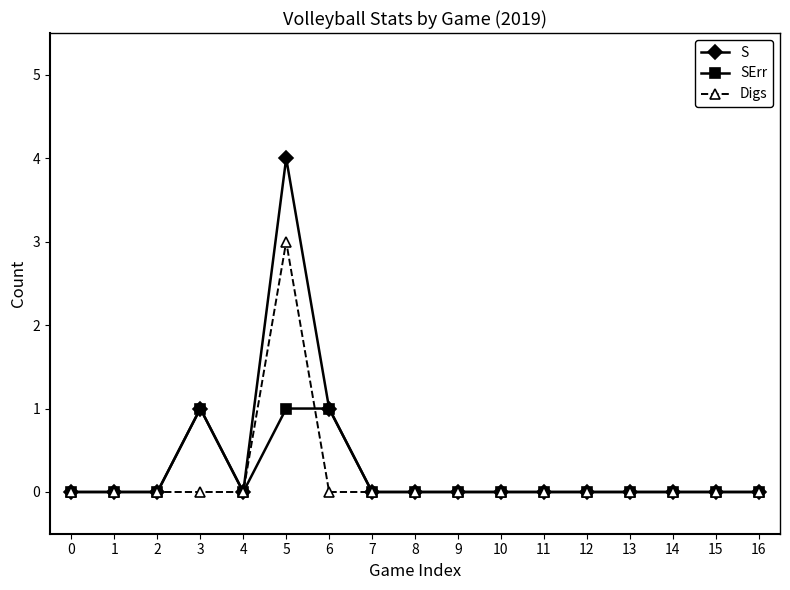

What are all the series names shown in the legend?

S, SErr, Digs